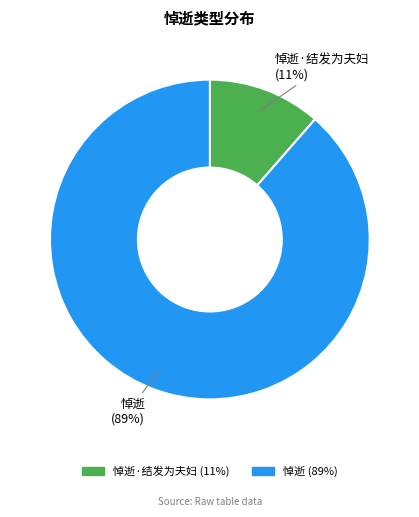

To the nearest percent, what is the average slice percentage?

50%